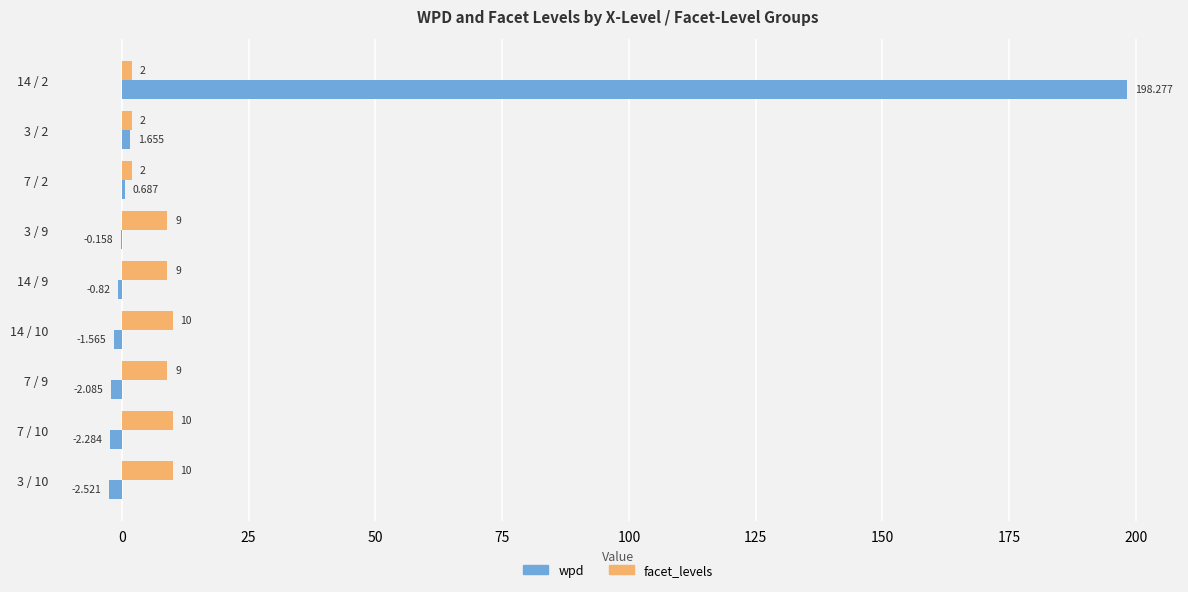

Which series has the widest spread of values?

wpd